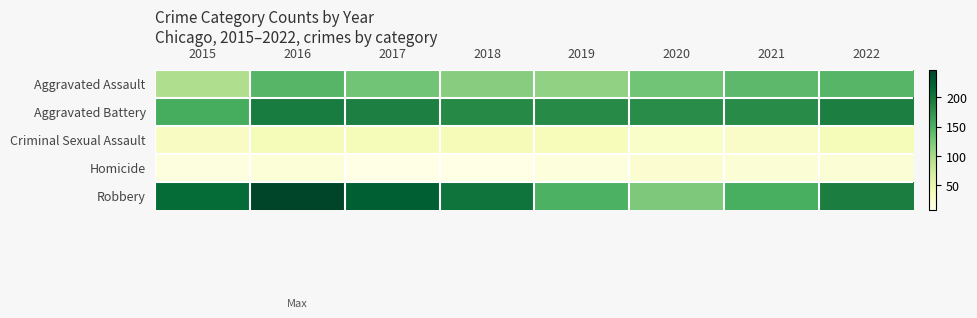

Reading left to right, transcribe all the data shown in this chart.

Aggravated Assault: 2015=95	2016=146	2017=131	2018=119	2019=113	2020=131	2021=142	2022=146
Aggravated Battery: 2015=154	2016=196	2017=191	2018=183	2019=182	2020=180	2021=181	2022=192
Criminal Sexual Assault: 2015=31	2016=39	2017=39	2018=38	2019=37	2020=28	2021=29	2022=39
Homicide: 2015=13	2016=18	2017=8	2018=8	2019=14	2020=22	2021=20	2022=20
Robbery: 2015=212	2016=247	2017=224	2018=204	2019=150	2020=124	2021=153	2022=193